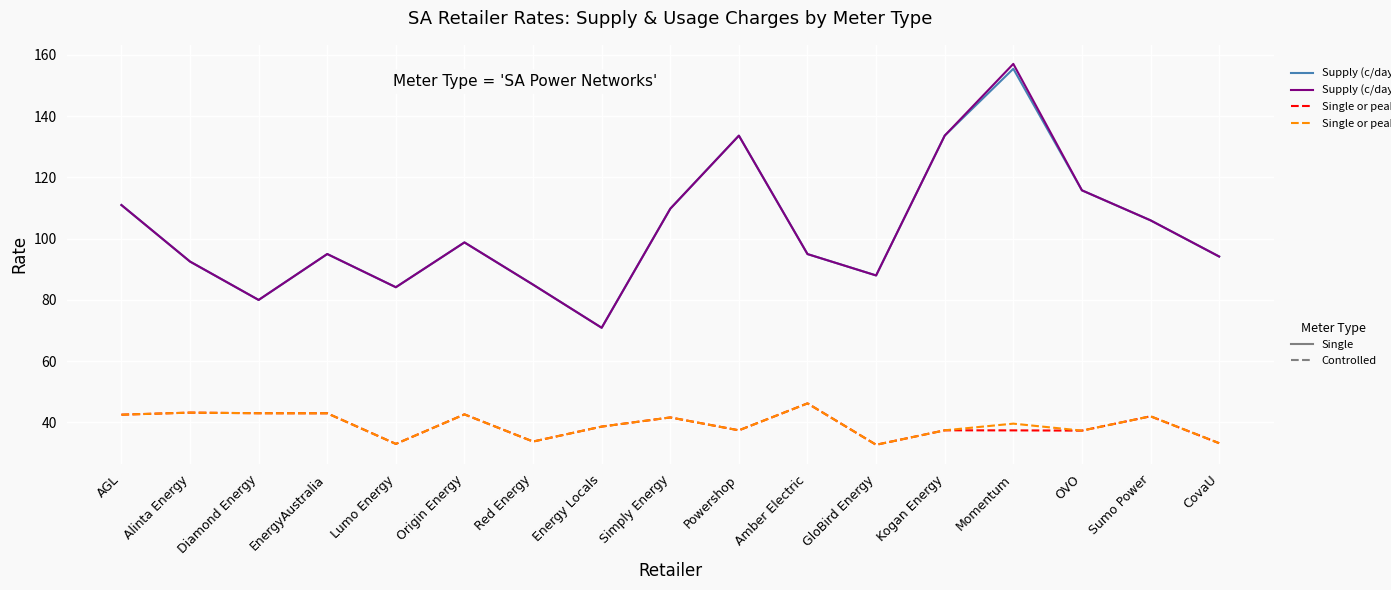

What is the total value across all series at OVO?

306.2